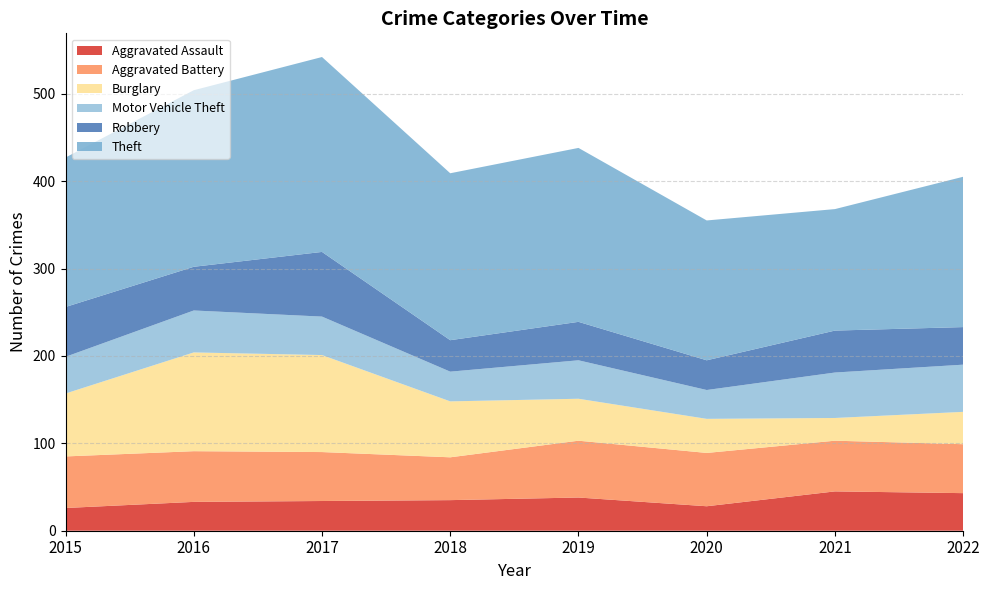

Reading left to right, list all the values displayed in this chart.

Aggravated Assault: 26	33	34	35	38	28	45	43
Aggravated Battery: 59	58	56	49	65	61	58	56
Burglary: 72	113	111	64	48	39	26	37
Motor Vehicle Theft: 42	48	44	34	44	33	52	54
Robbery: 57	50	74	36	44	34	48	43
Theft: 171	202	223	191	199	160	139	172